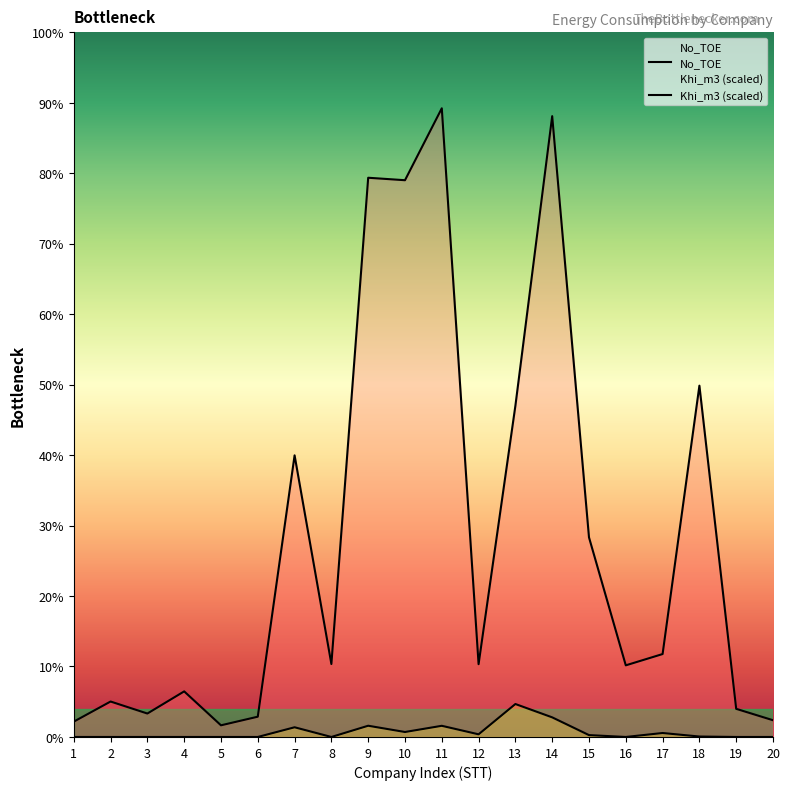

Count the number of data series in this chart.

2